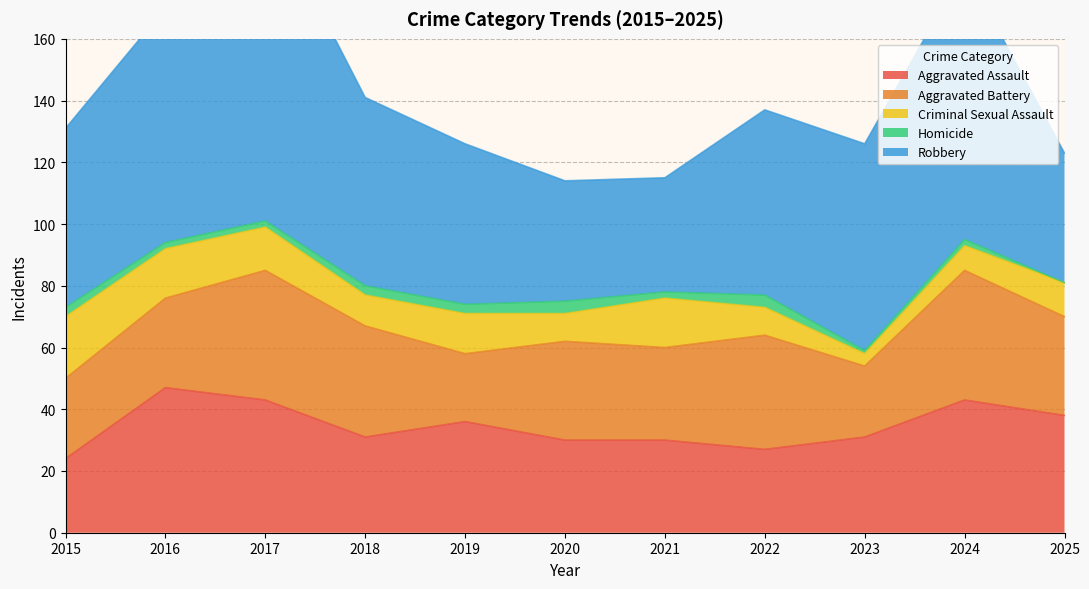

What is the difference between the maximum and minimum values in the Homicide series?

4